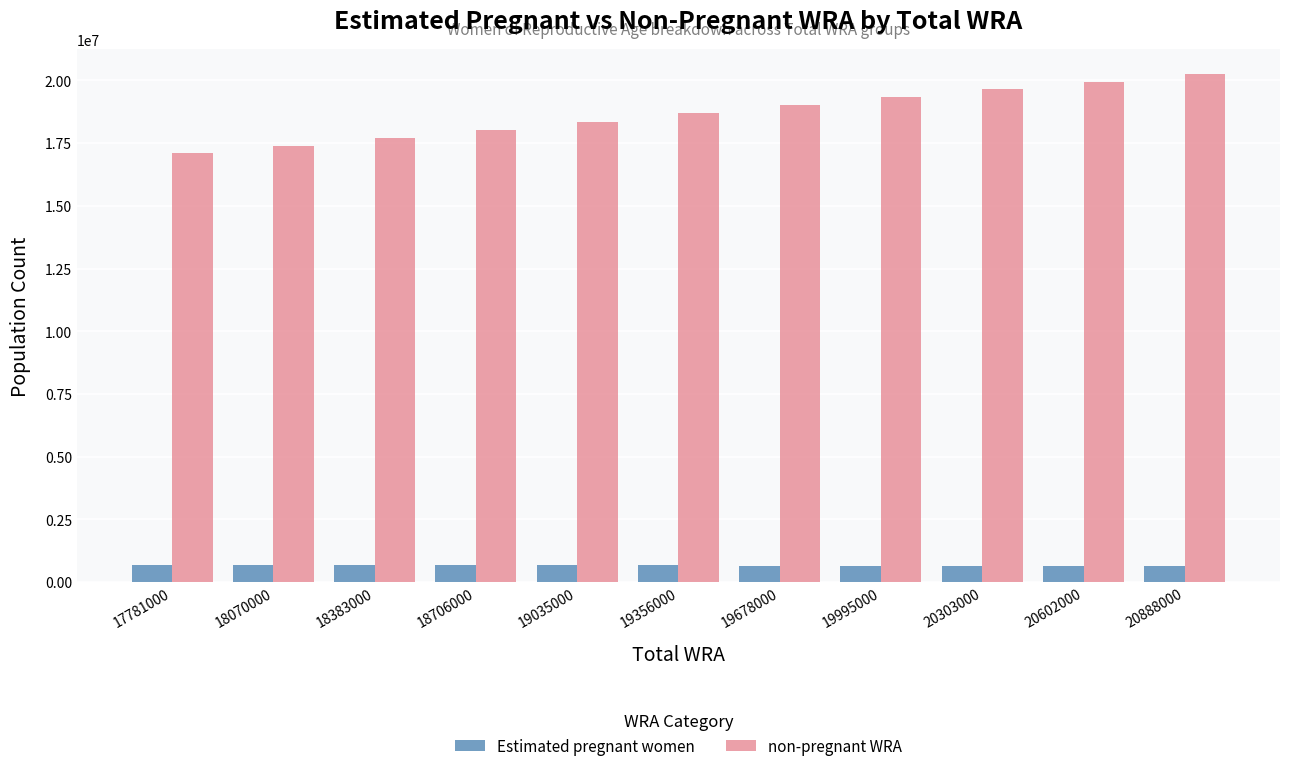

Which series has the widest spread of values?

non-pregnant WRA